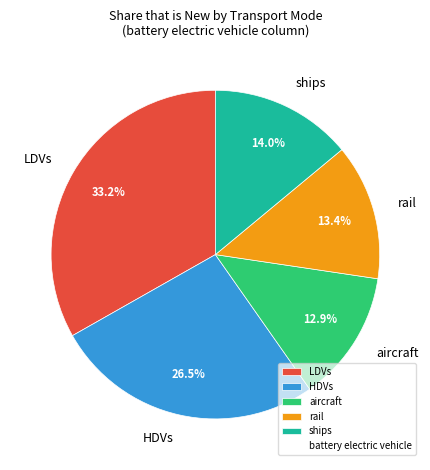

How many slices are in this pie chart?

5